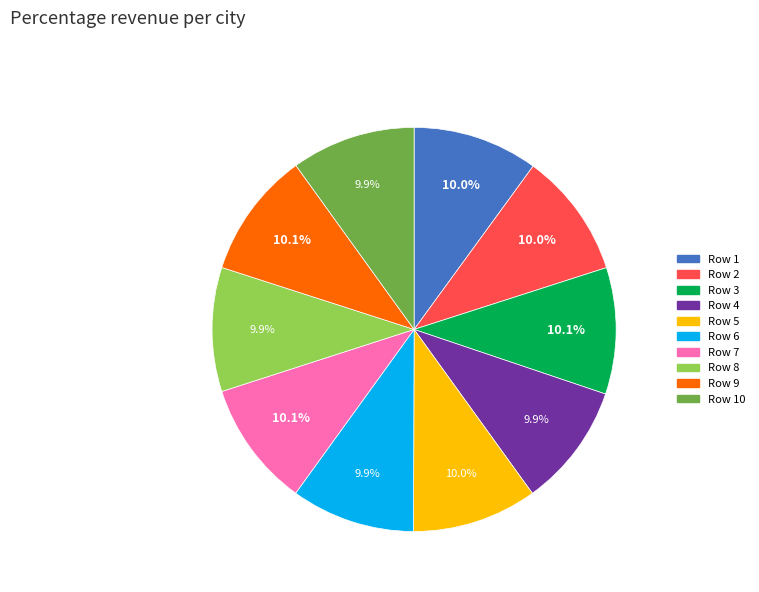

Is there a majority slice in this chart?

No